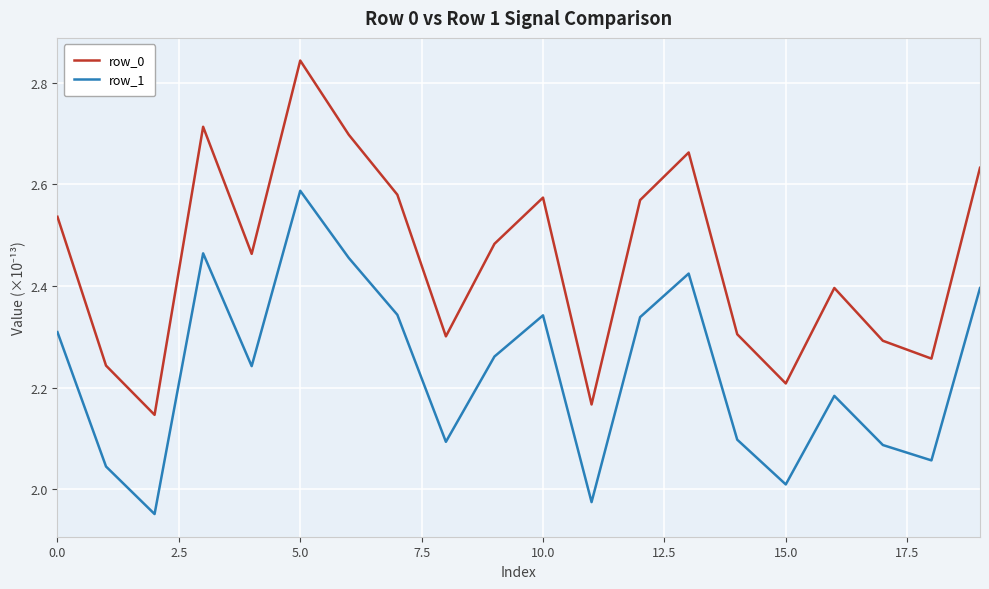

True or false: row_0 and row_1 intersect in this chart.

False